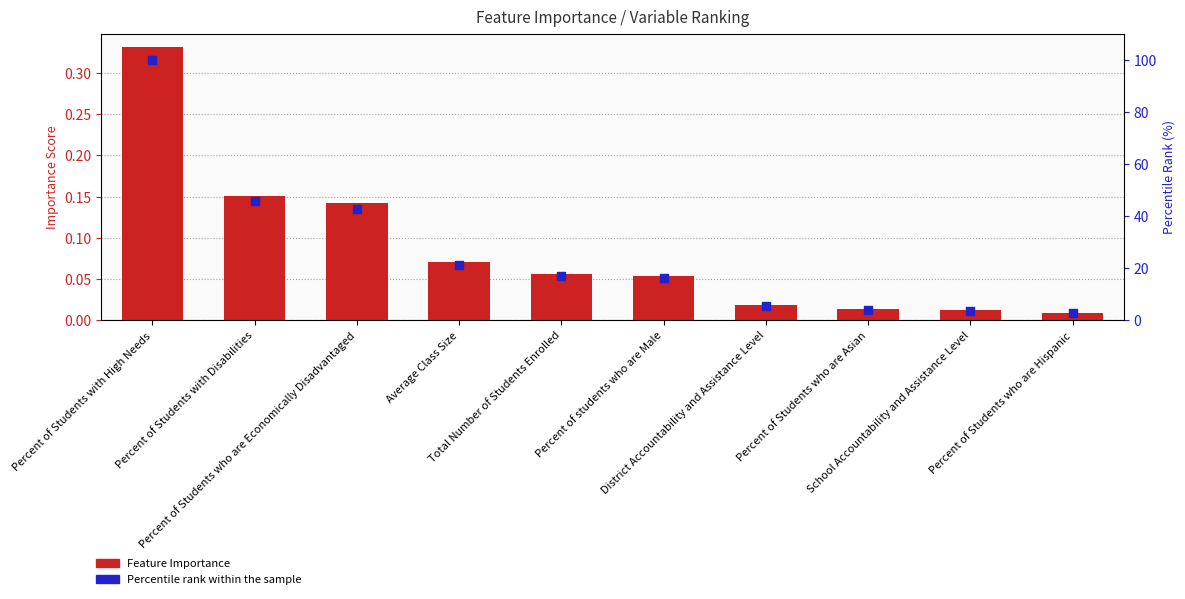

Which series contains the lowest Y value?

Feature Importance